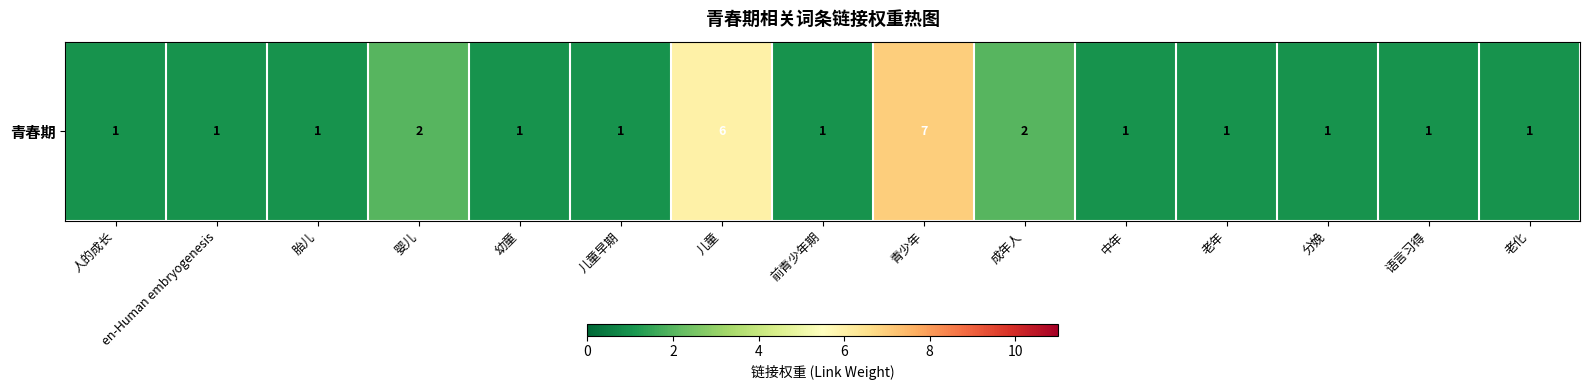

True or false: the data shows 1 at 人的成长.

False